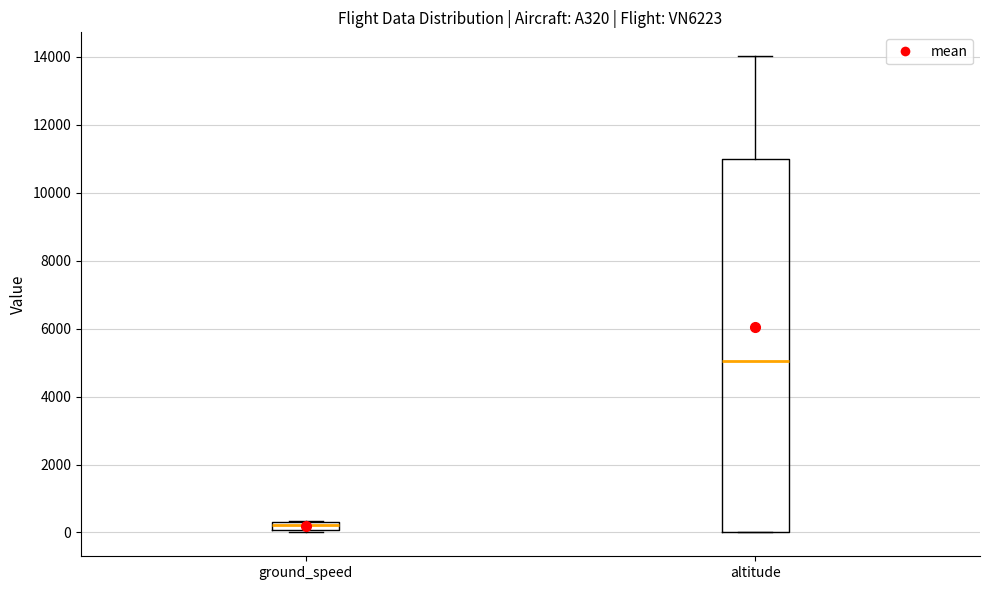

Comparing the boxes themselves (not the whiskers), which one is the tallest?

altitude